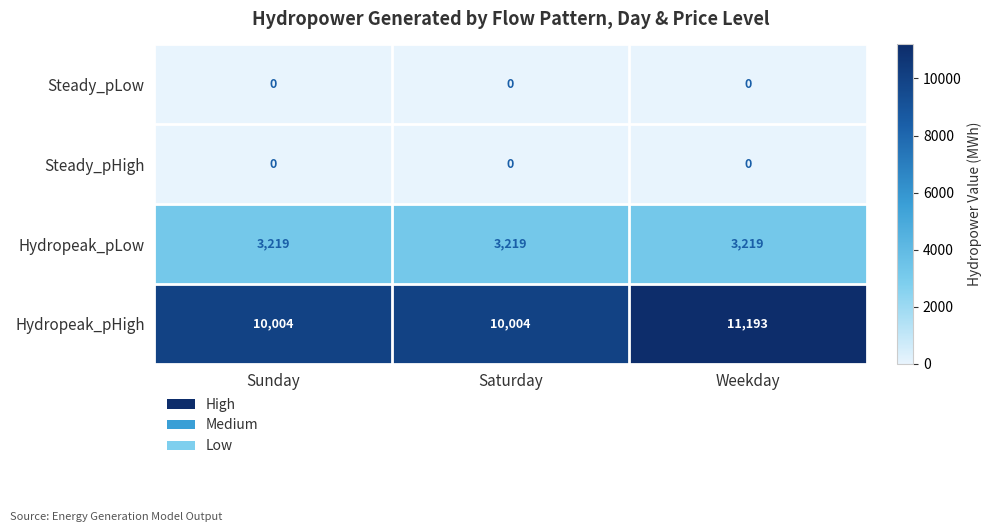

Reading left to right, list all the values displayed in this chart.

Steady_pLow: Sunday=0	Saturday=0	Weekday=0
Steady_pHigh: Sunday=0	Saturday=0	Weekday=0
Hydropeak_pLow: Sunday=3219	Saturday=3219	Weekday=3219
Hydropeak_pHigh: Sunday=10004	Saturday=10004	Weekday=11193